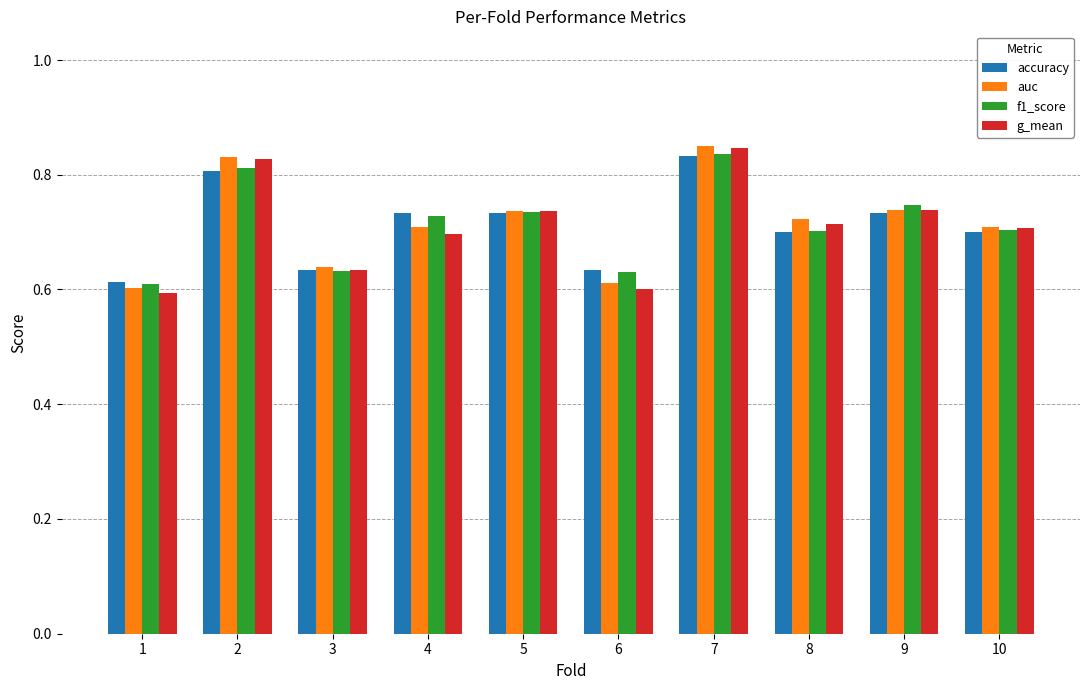

Which series has the largest range (max minus min)?

g_mean